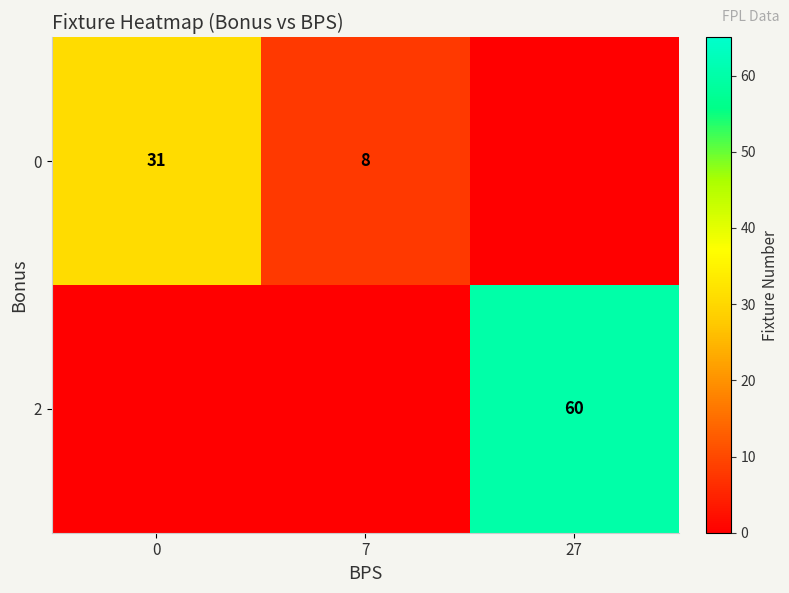

The 0 series shows 16 at 0. True or false?

False